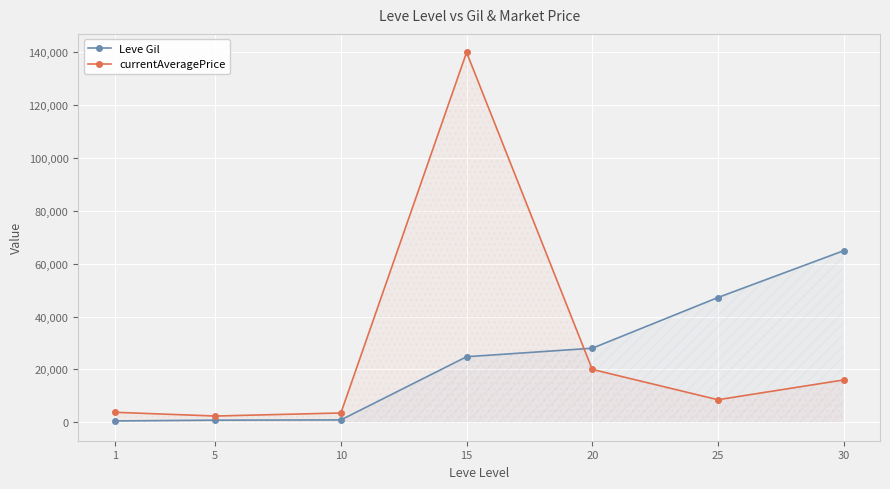

What is the value of the Leve Gil point at the 6th from the left?

47200